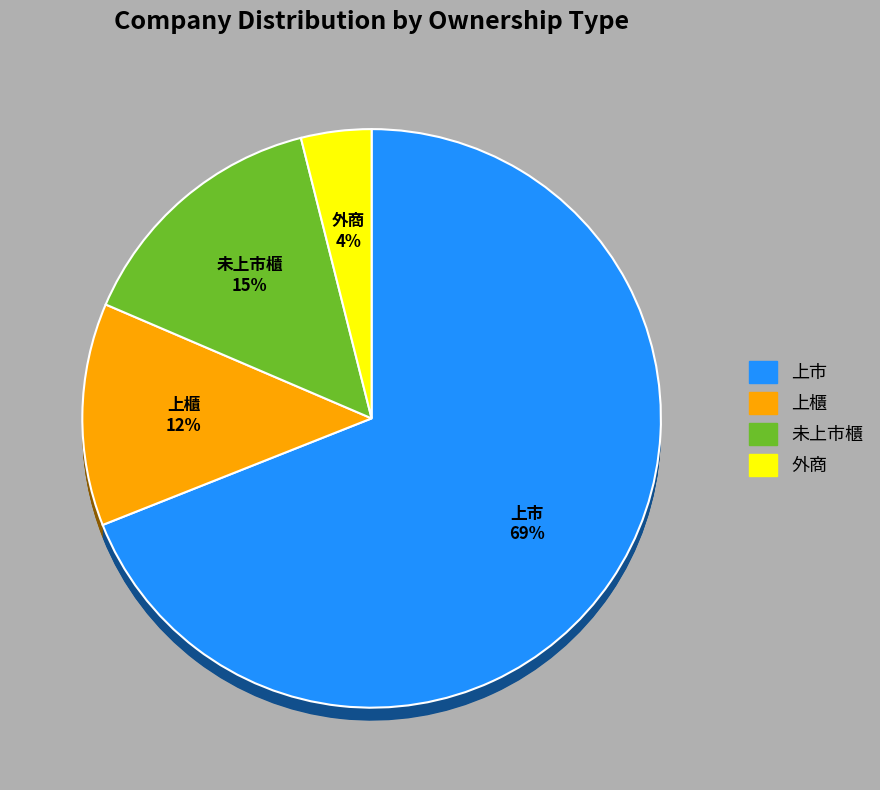

To the nearest percent, what portion does 上市 represent?

69%